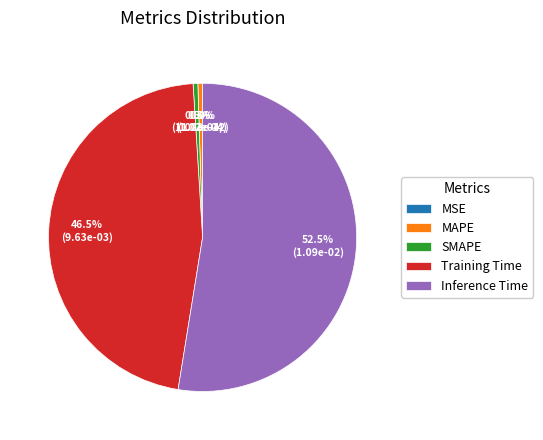

Which category has the biggest portion of the pie?

Inference Time